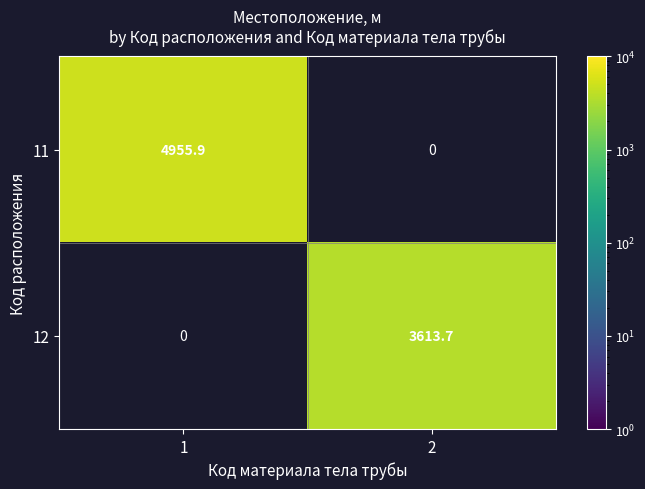

The value of 11 at 1 is 4955.9. True or false?

True